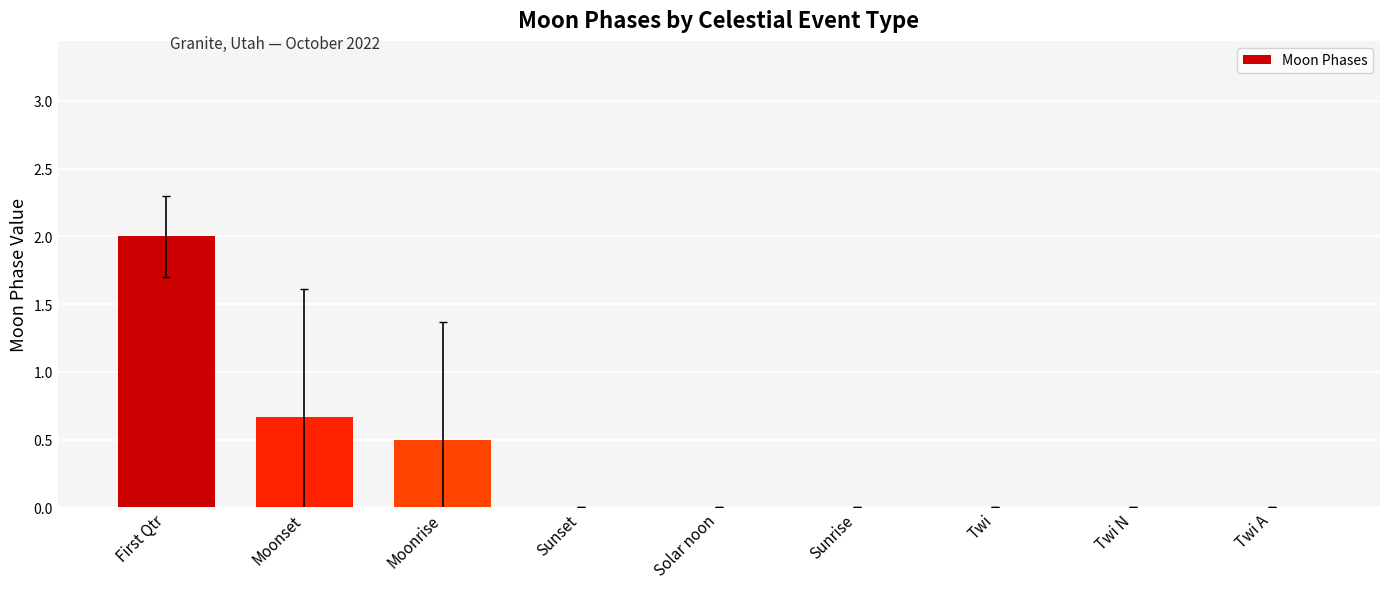

What is the greatest value displayed?

2.0